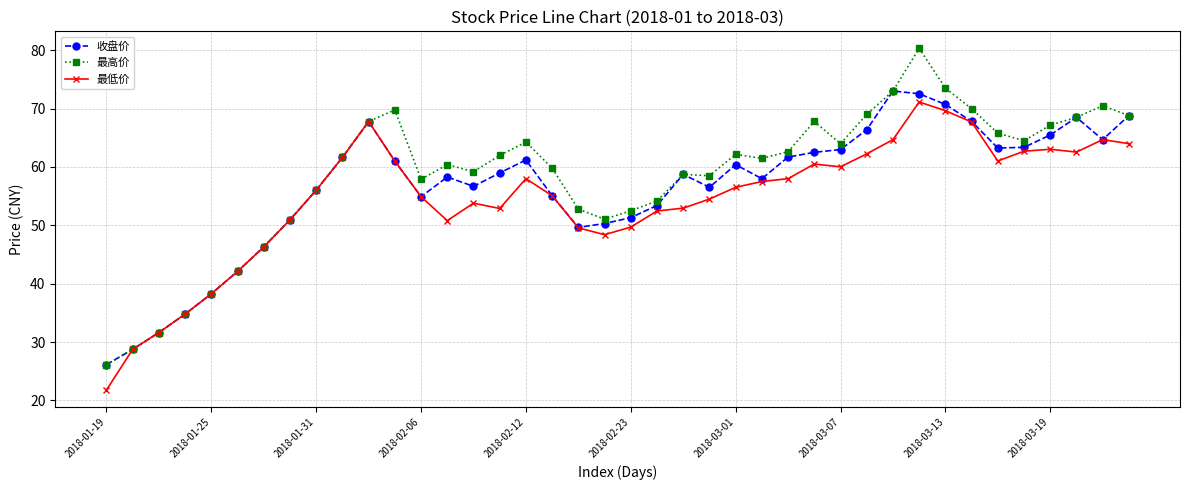

At how many categories does at least one series exceed 27?

39